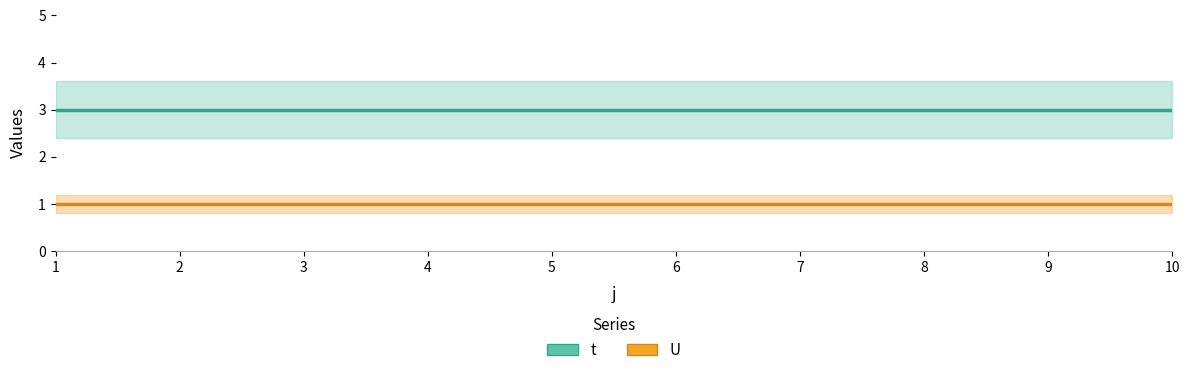

What is the spread (max minus min) of values at 9?

2